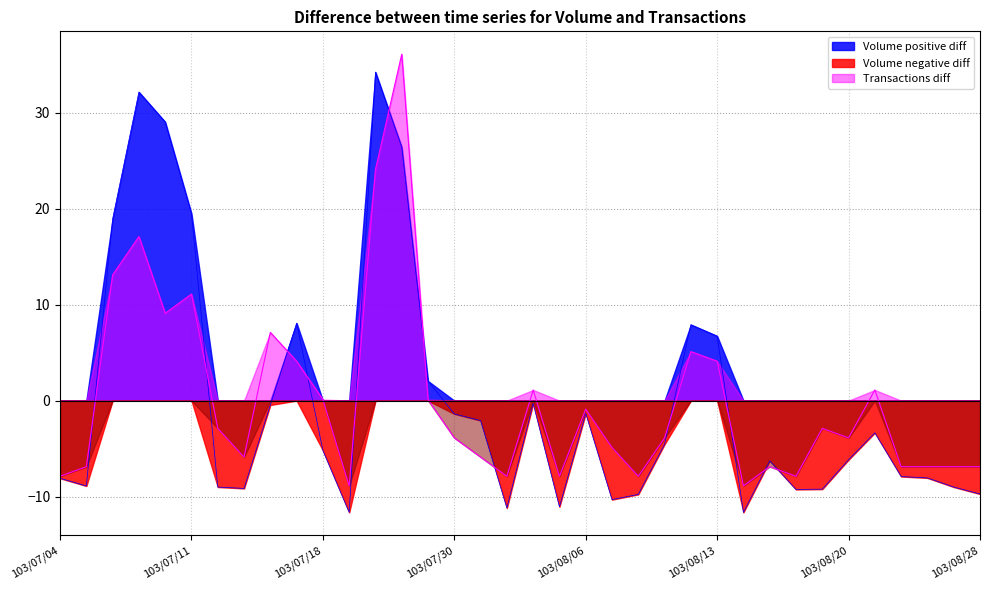

Does the chart display data point markers on the line(s)?

No